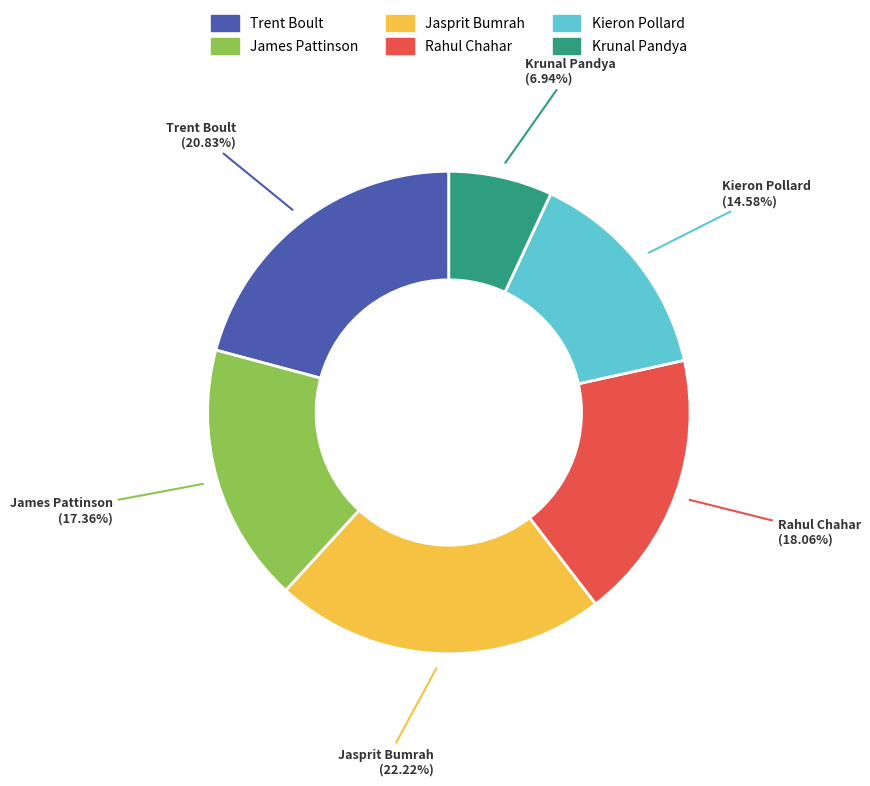

Between Rahul Chahar and Kieron Pollard, which is larger?

Rahul Chahar